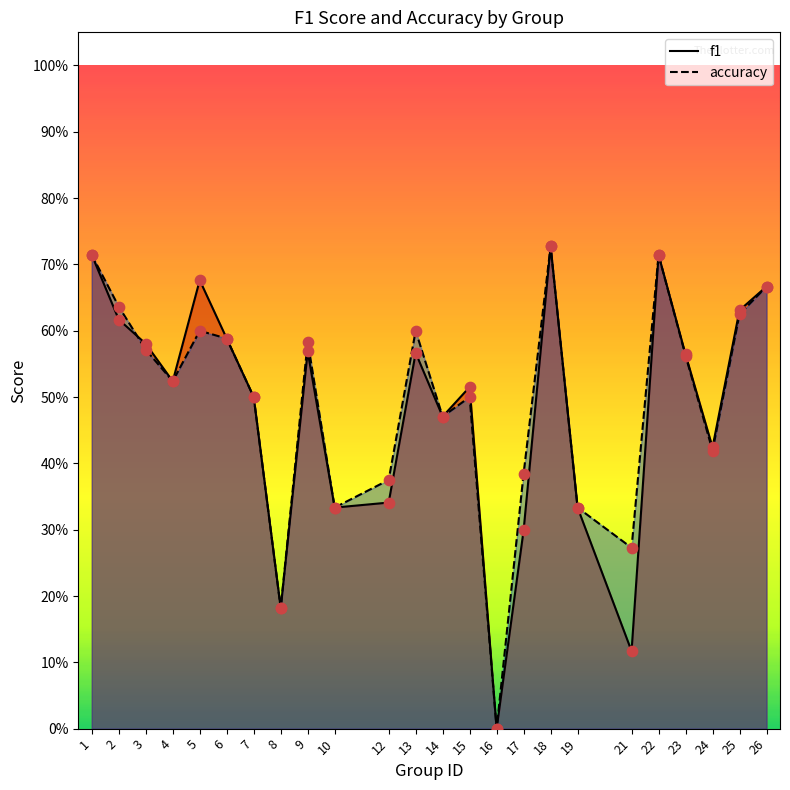

At how many categories does at least one series exceed 0?

23